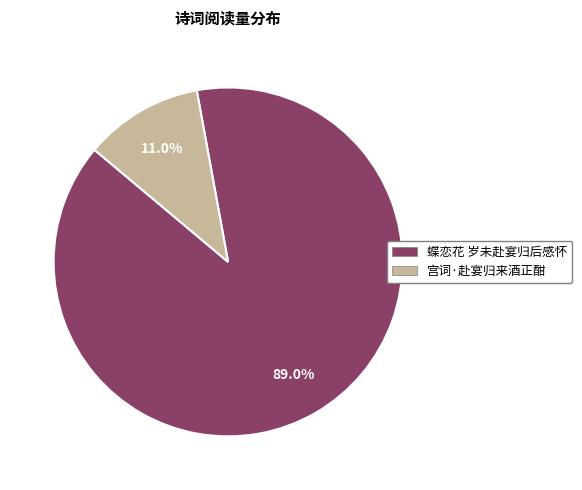

Rank the categories by value from highest to lowest.

蝶恋花 岁未赴宴归后感怀, 宫词·赴宴归来酒正酣